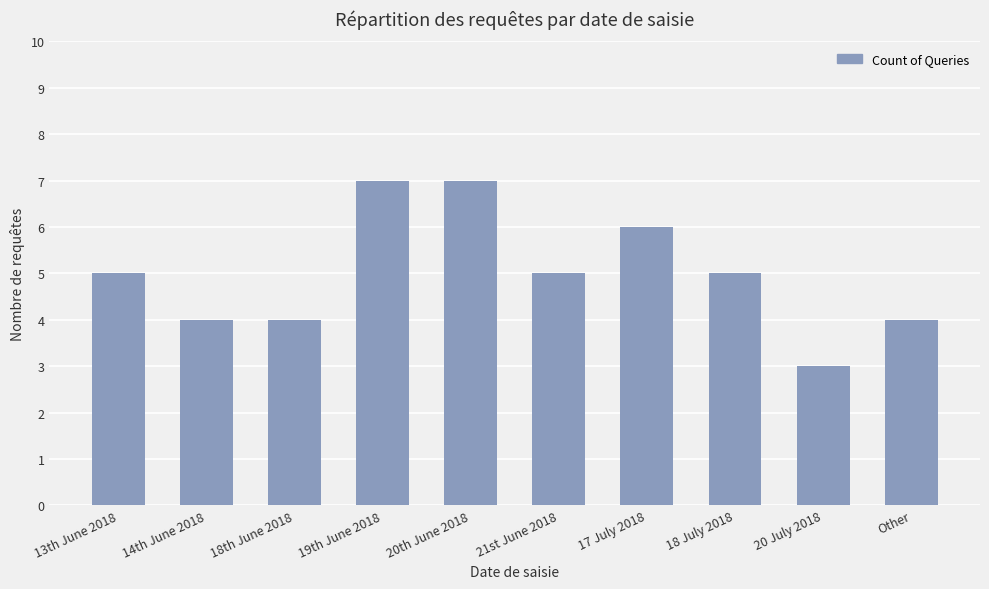

Reading right to left, extract all data points from this chart.

4	3	5	6	5	7	7	4	4	5